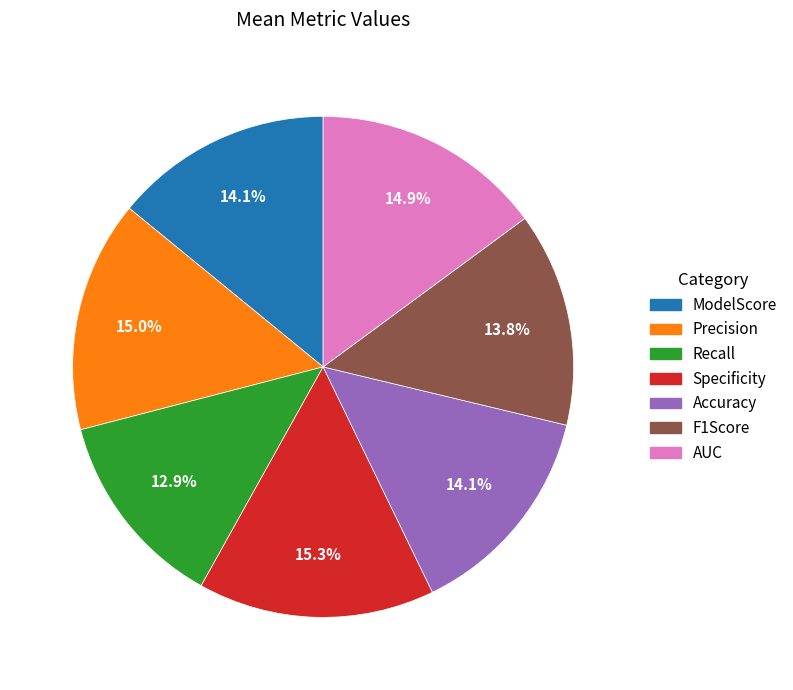

Is there any slice that represents more than half of the pie?

No